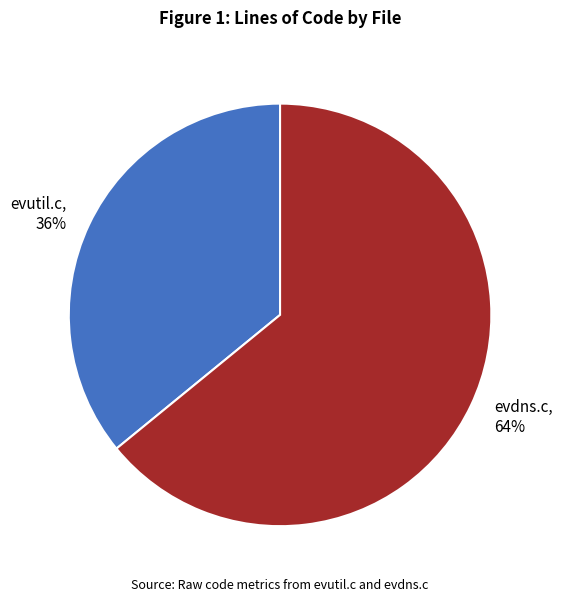

Combined, do evdns.c and evutil.c account for over 50%?

Yes